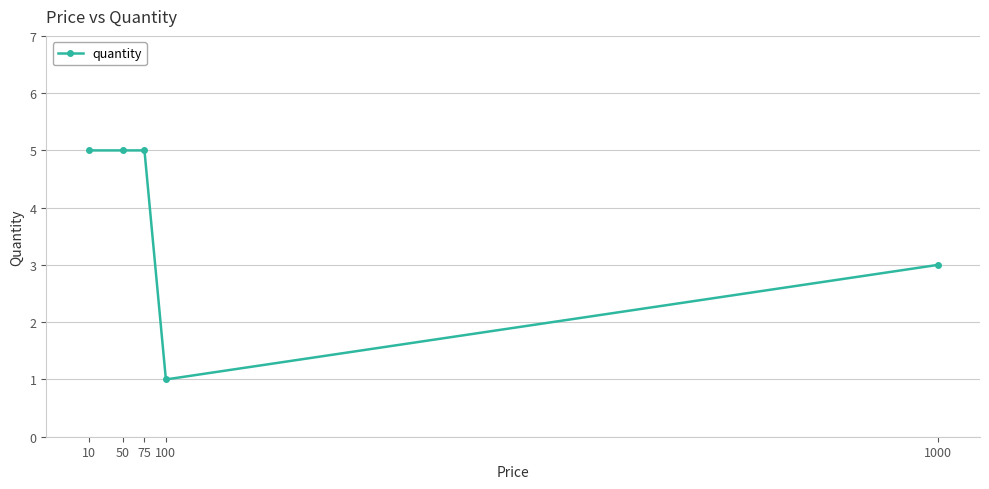

What is the value of the 5th point from the left?

3